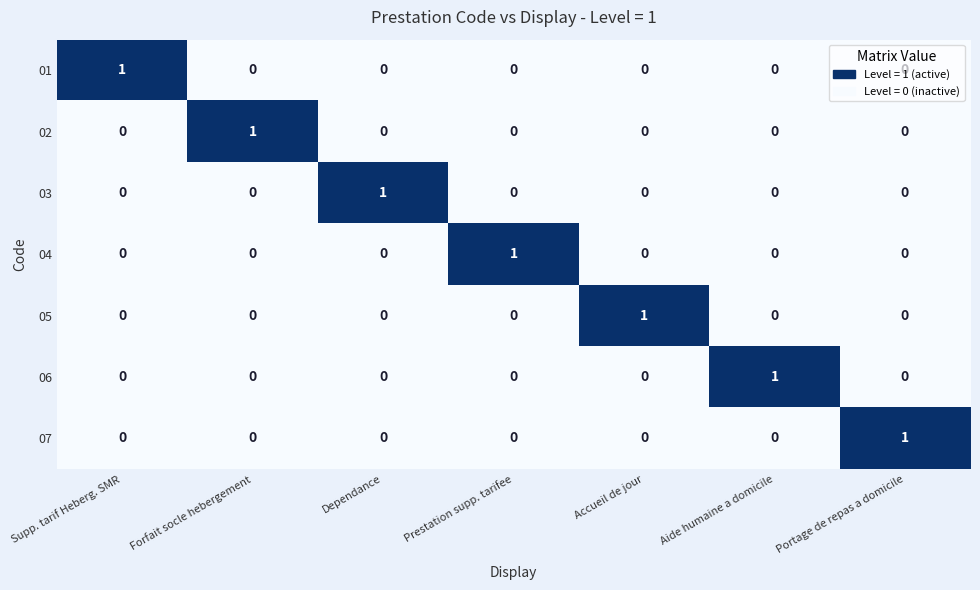

The value of 07 at Portage de repas a domicile is 1. True or false?

True